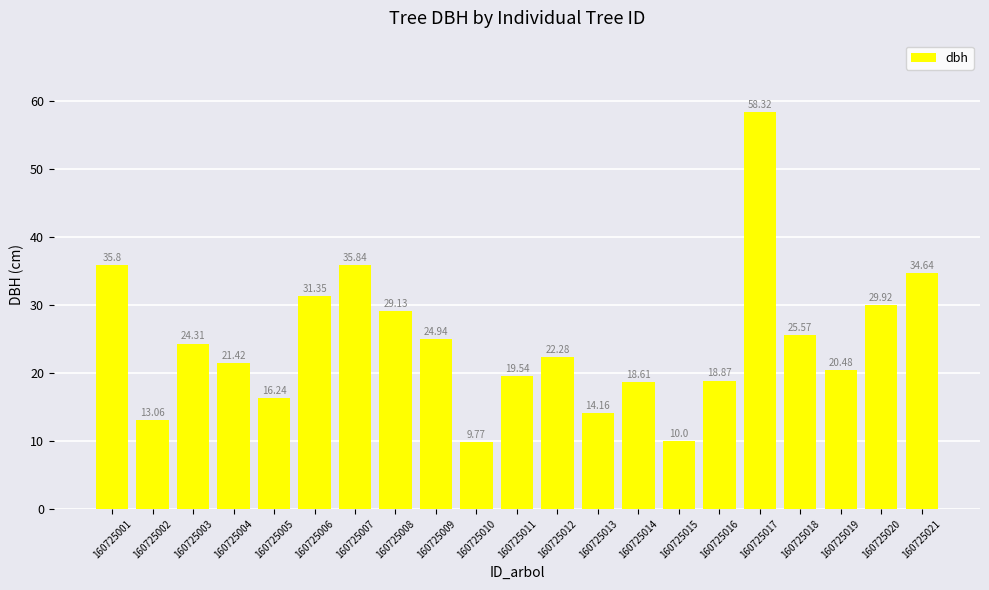

Rank the categories by value from highest to lowest.

160725017, 160725007, 160725001, 160725021, 160725006, 160725020, 160725008, 160725018, 160725009, 160725003, 160725012, 160725004, 160725019, 160725011, 160725016, 160725014, 160725005, 160725013, 160725002, 160725015, 160725010